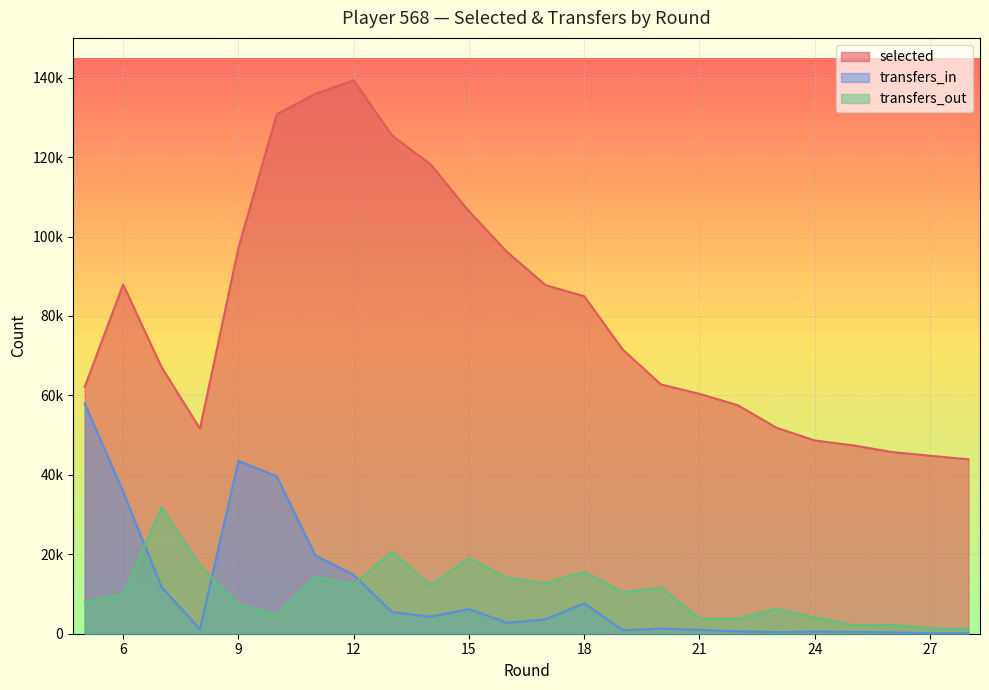

What is the sum of all transfers_in values?

261304